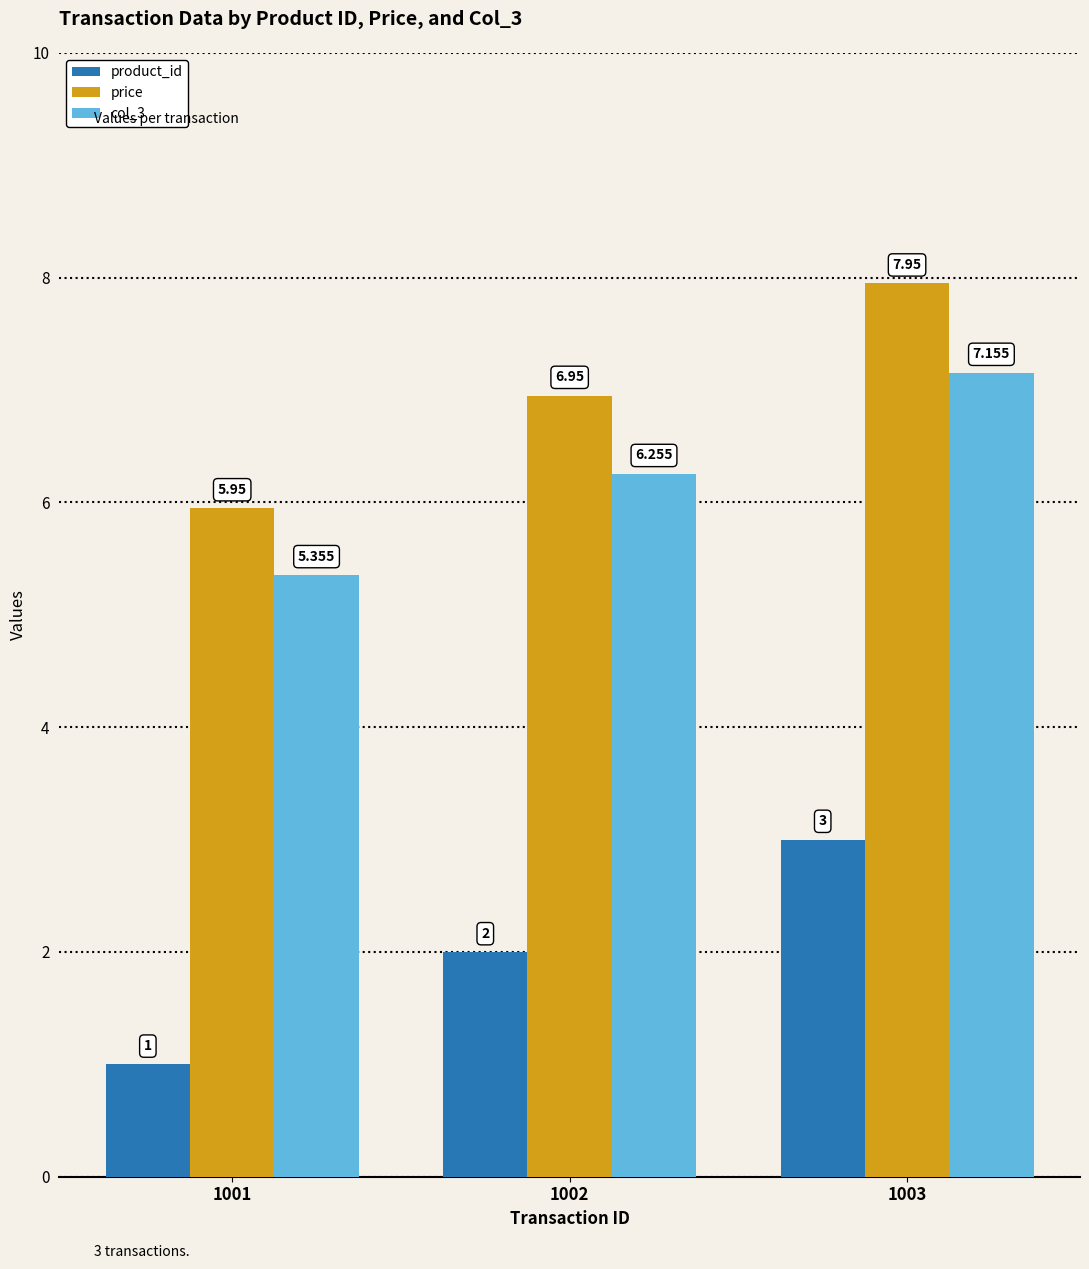

The product_id series shows 3.0 at 1003. True or false?

True